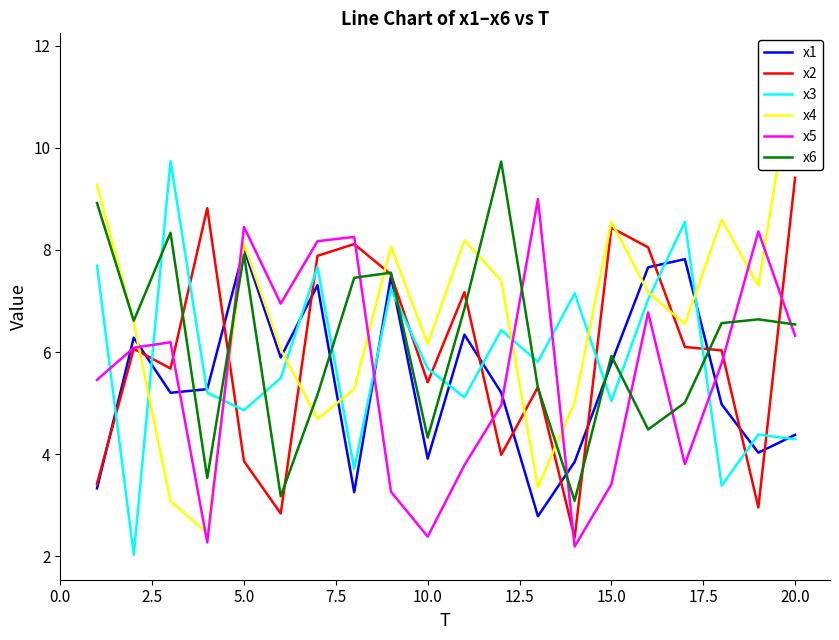

True or false: x6 has a value of 2.1 at 15.0.

False